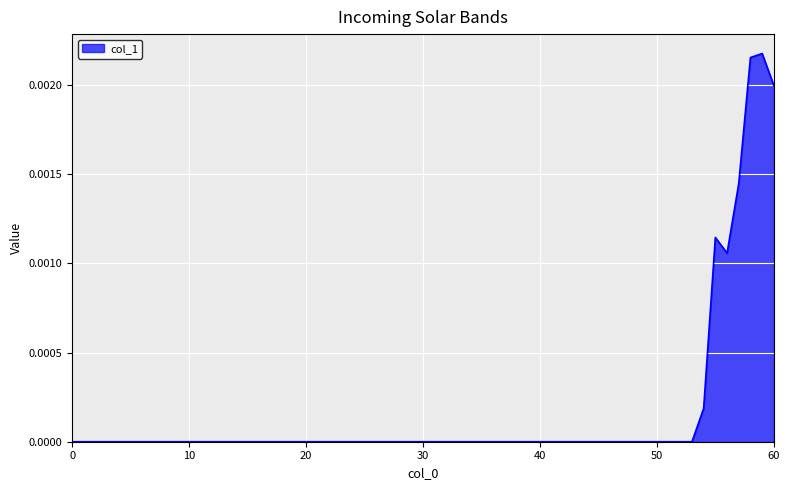

At which category does the chart reach its peak across all series?

59